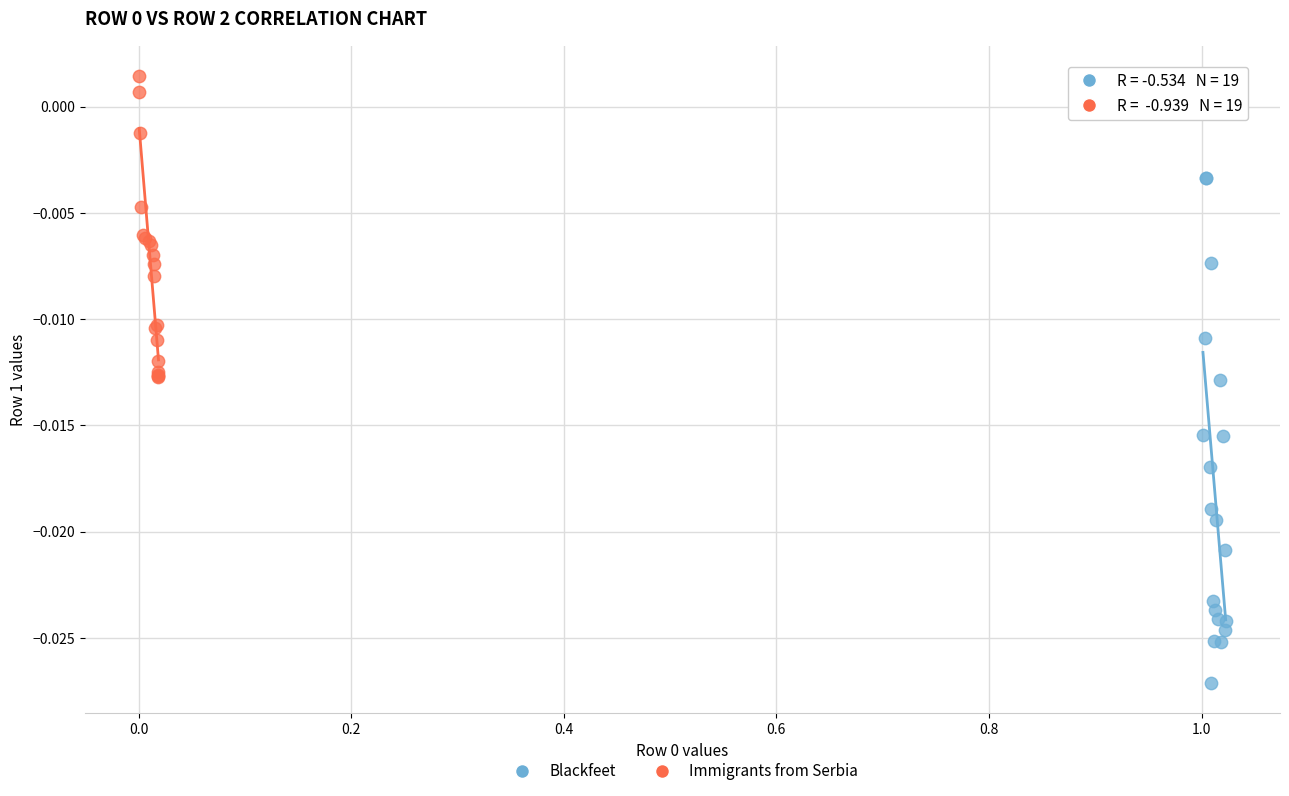

Which series has the largest Y range (max minus min)?

Blackfeet